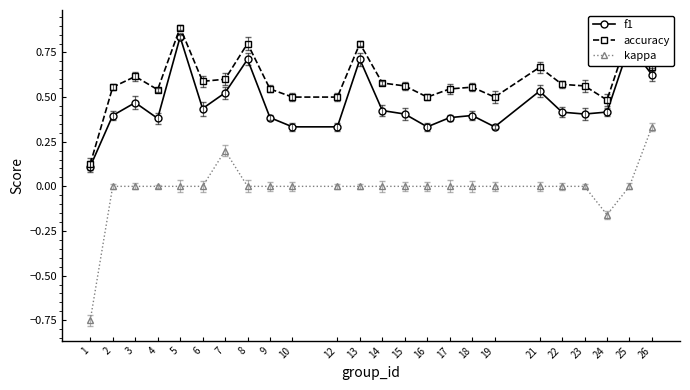

True or false: kappa has a value of 0.4 at 14.

False